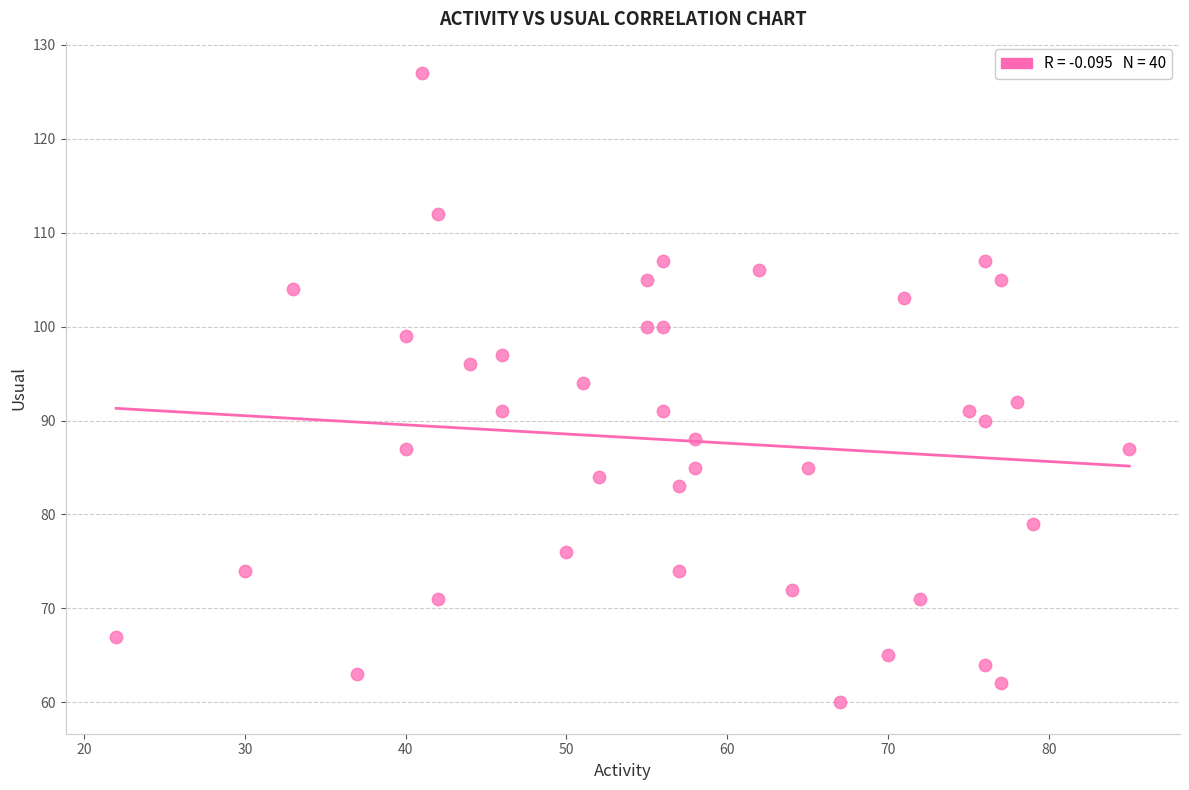

What is the range of Y values (max minus min)?

67